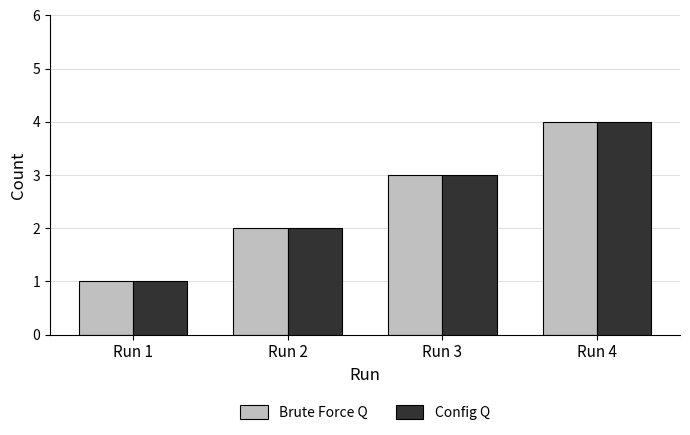

At which category is the sum across all series the highest?

Run 4